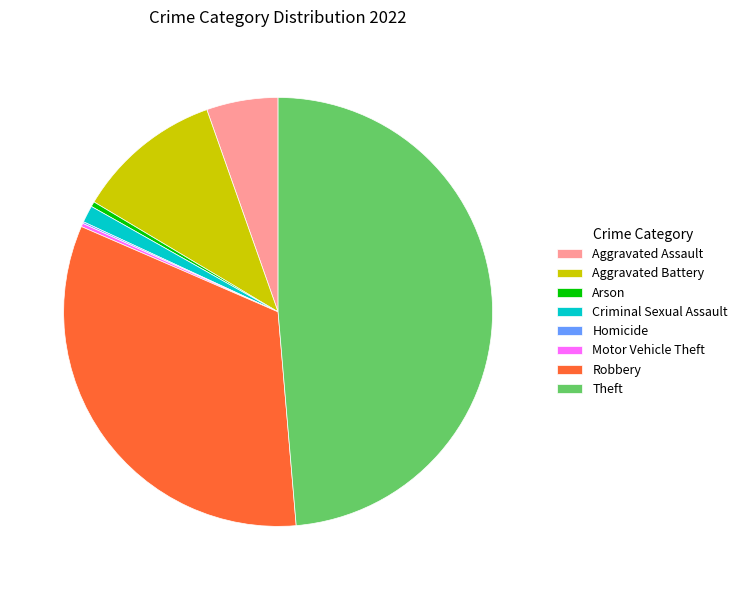

Which category has the biggest portion of the pie?

Theft